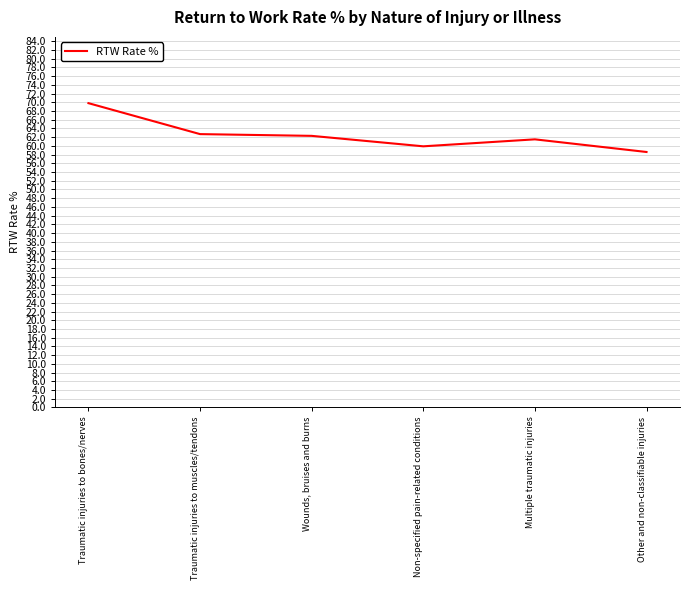

Rank the categories by value from highest to lowest.

Traumatic injuries to bones/nerves, Traumatic injuries to muscles/tendons, Wounds, bruises and burns, Multiple traumatic injuries, Non-specified pain-related conditions, Other and non-classifiable injuries